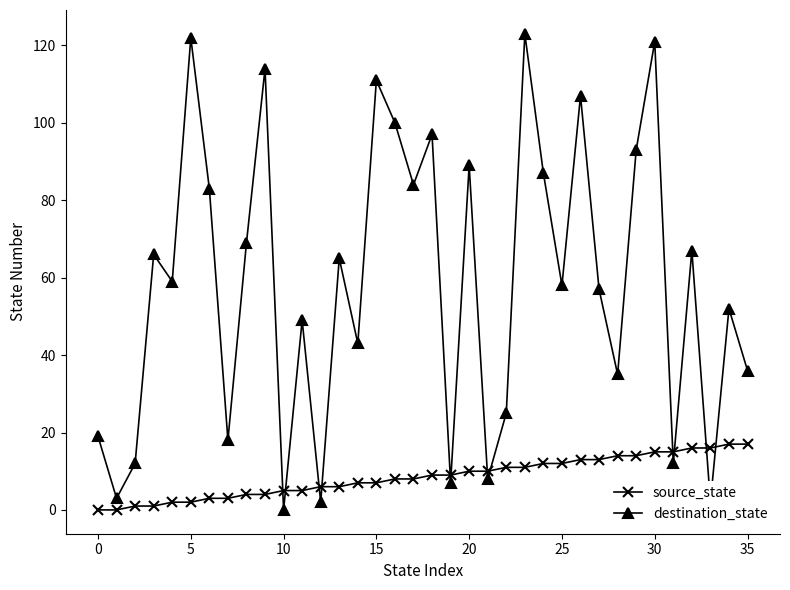

Which series has the largest total across all categories?

destination_state